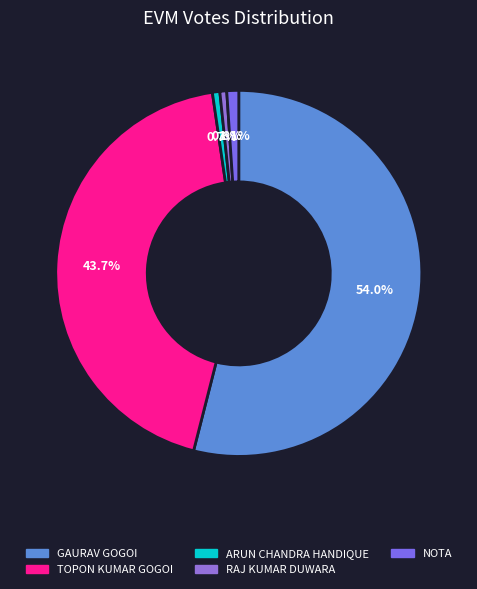

Which slice represents more than half of the pie?

GAURAV GOGOI